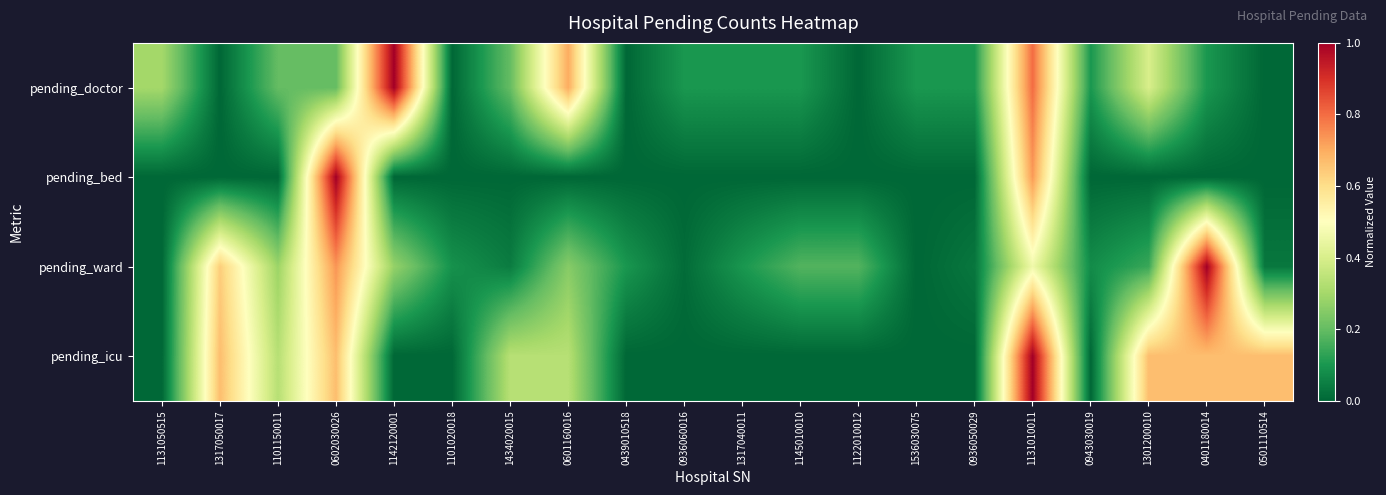

Reading left to right, transcribe all the data shown in this chart.

pending_doctor: 1131050515=0.3	1317050017=0.0	1101150011=0.2	0602030026=0.2	1142120001=1.0	1101020018=0.0	1434020015=0.2	0601160016=0.7	0439010518=0.0	0936060016=0.1	1317040011=0.1	1145010010=0.1	1122010012=0.0	1536030075=0.1	0936050029=0.1	1131010011=0.8	0943030019=0.1	1301200010=0.4	0401180014=0.1	0501110514=0.0
pending_bed: 1131050515=0.0	1317050017=0.0	1101150011=0.0	0602030026=1.0	1142120001=0.0	1101020018=0.0	1434020015=0.0	0601160016=0.0	0439010518=0.0	0936060016=0.0	1317040011=0.0	1145010010=0.0	1122010012=0.0	1536030075=0.0	0936050029=0.0	1131010011=0.7	0943030019=0.0	1301200010=0.0	0401180014=0.0	0501110514=0.0
pending_ward: 1131050515=0.0	1317050017=0.6	1101150011=0.3	0602030026=0.7	1142120001=0.3	1101020018=0.1	1434020015=0.0	0601160016=0.3	0439010518=0.1	0936060016=0.0	1317040011=0.1	1145010010=0.2	1122010012=0.2	1536030075=0.0	0936050029=0.0	1131010011=0.5	0943030019=0.1	1301200010=0.1	0401180014=1.0	0501110514=0.0
pending_icu: 1131050515=0.0	1317050017=0.7	1101150011=0.3	0602030026=0.7	1142120001=0.0	1101020018=0.0	1434020015=0.3	0601160016=0.3	0439010518=0.0	0936060016=0.0	1317040011=0.0	1145010010=0.0	1122010012=0.0	1536030075=0.0	0936050029=0.0	1131010011=1.0	0943030019=0.0	1301200010=0.7	0401180014=0.7	0501110514=0.7